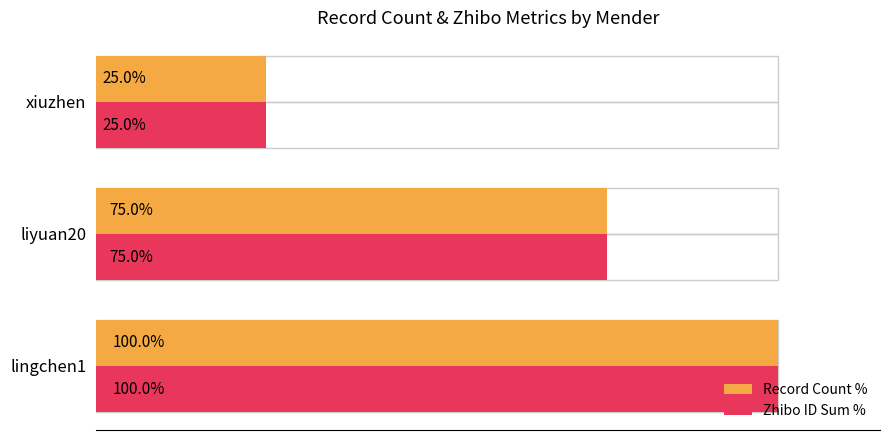

At which label is Zhibo ID Sum % closest to 62?

liyuan20